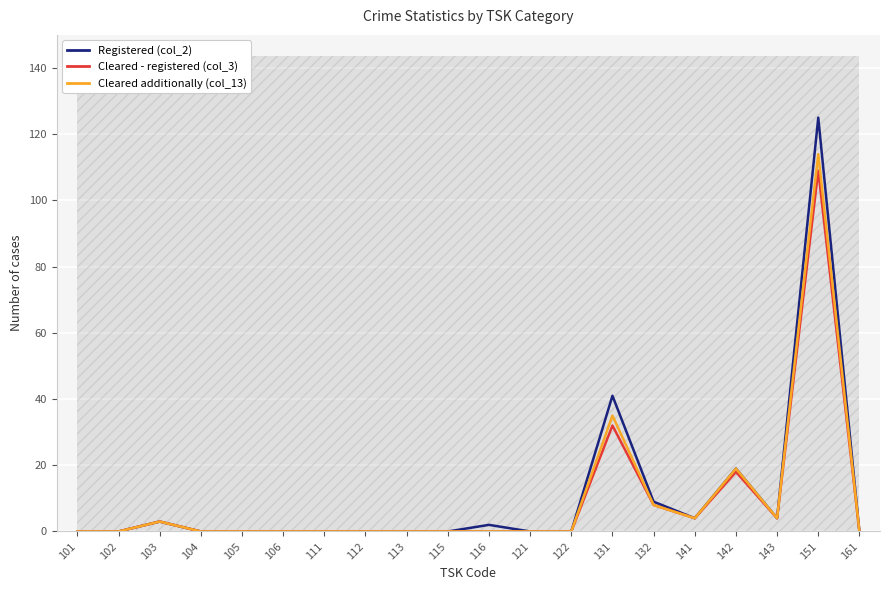

Rank the categories by Cleared - registered (col_3) value from lowest to highest.

101, 102, 104, 105, 106, 111, 112, 113, 115, 116, 121, 122, 161, 103, 141, 143, 132, 142, 131, 151